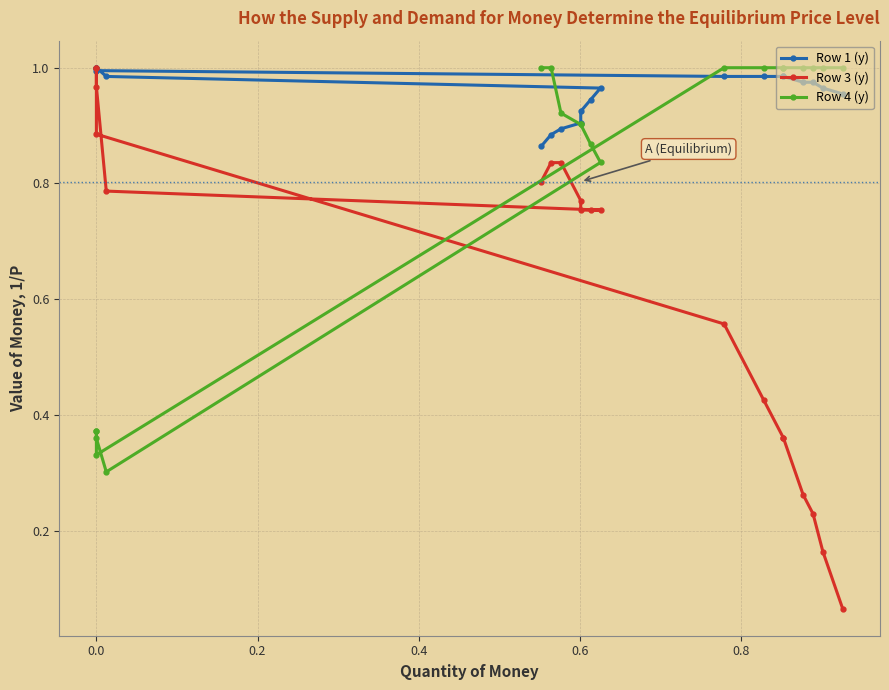

True or false: Row 1 (y) has more than 1 points higher than both neighbors.

False